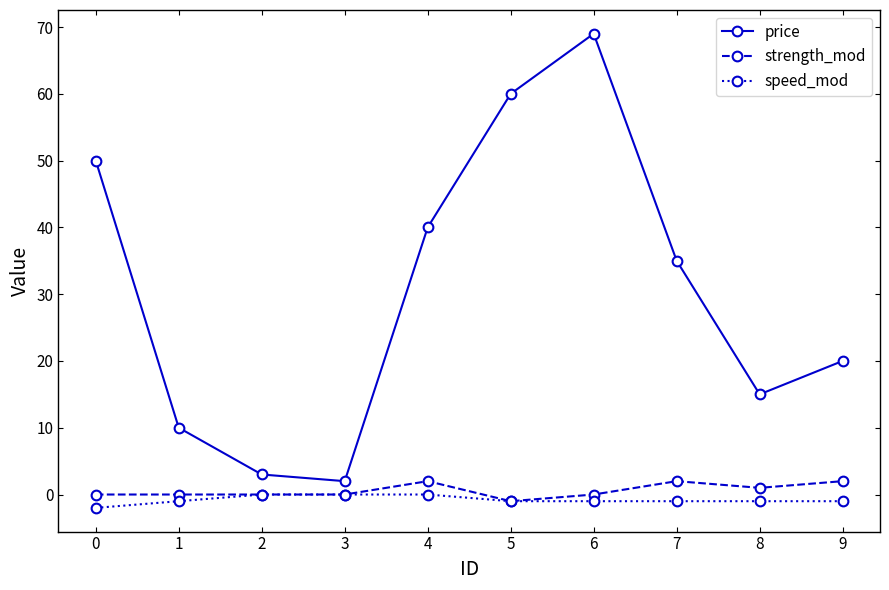

How many distinct data groups are displayed?

3